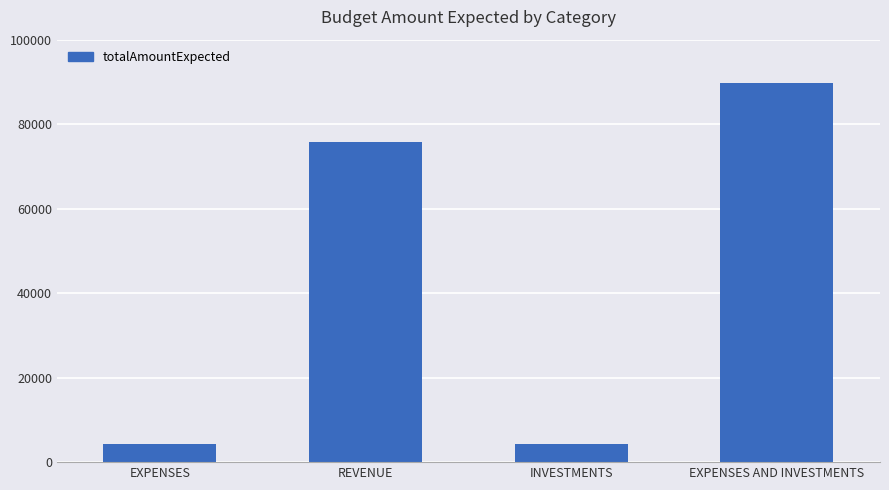

The chart shows a value of 4300 at EXPENSES. True or false?

True